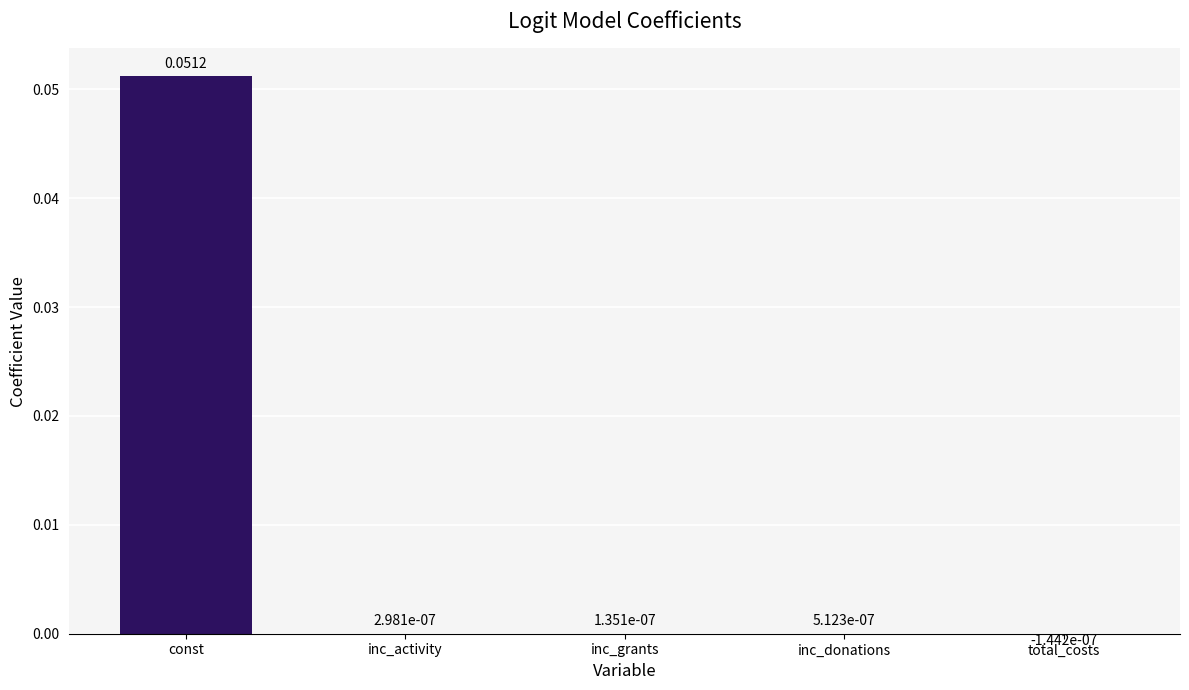

Does the chart contain stacked bars?

No